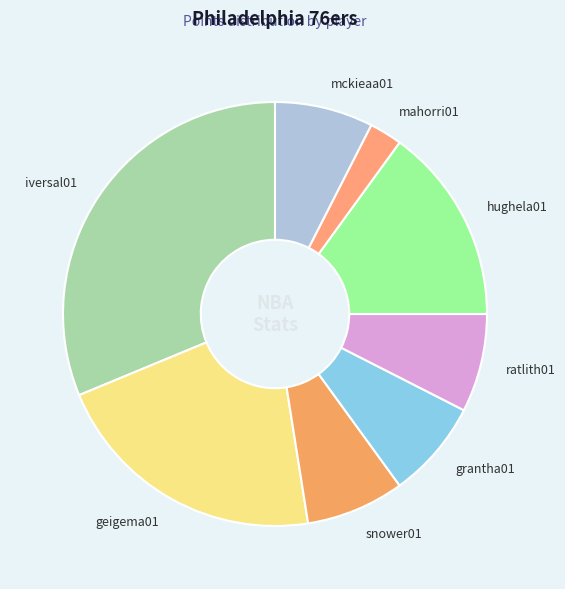

Is it true that mckieaa01 is 8% of the pie?

True